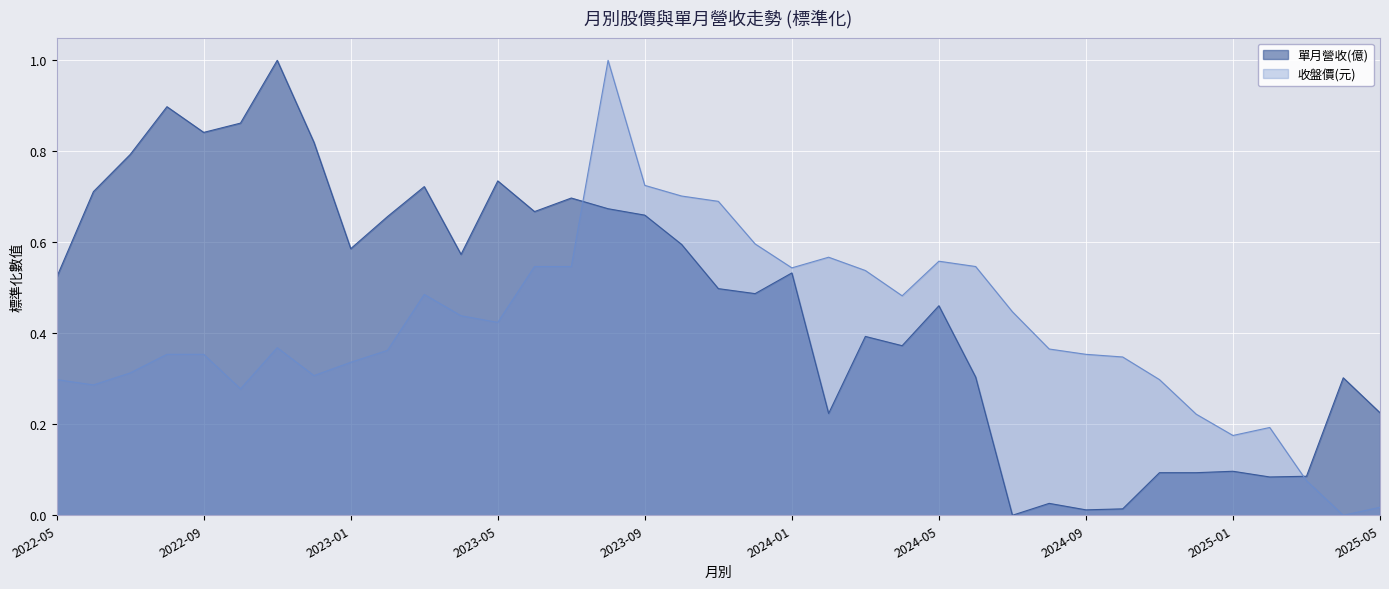

At which category is the sum across all series the highest?

2023-08